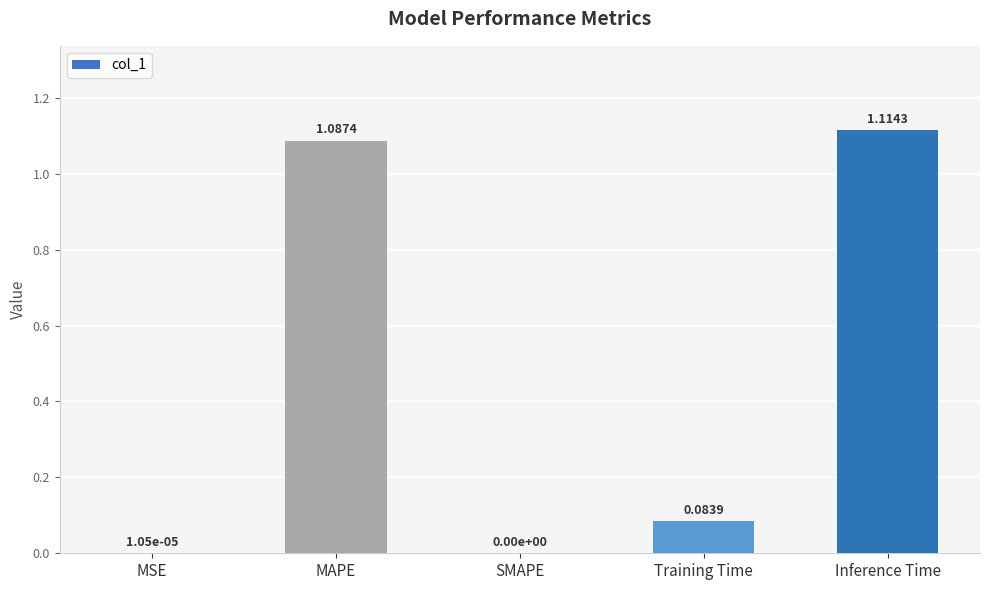

Is it true that the value at MAPE is 1.7?

False